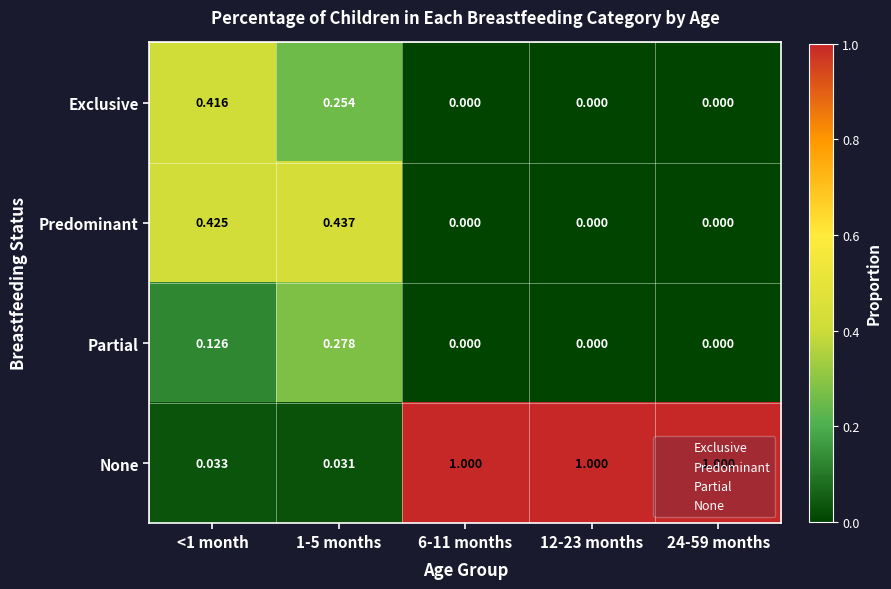

Between <1 month and 6-11 months, which series saw the biggest shift?

None